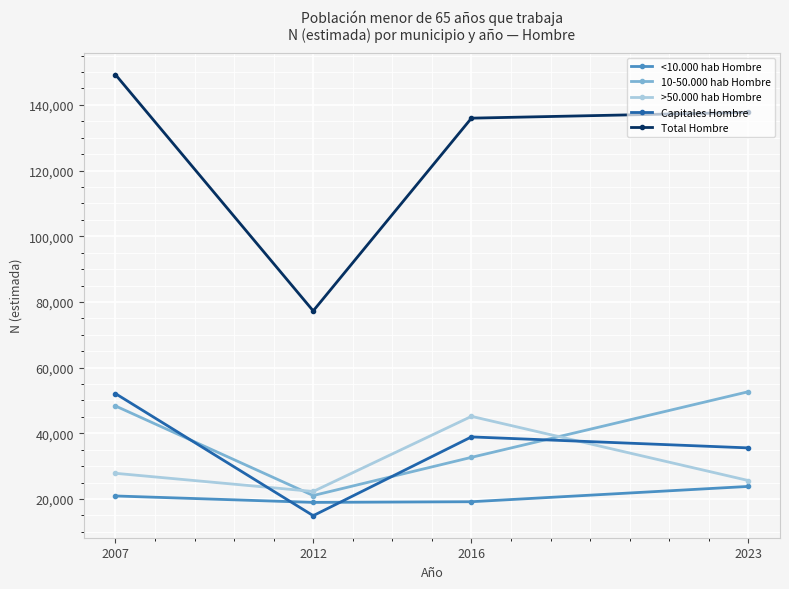

What is the highest value of the 10-50.000 hab Hombre series?

52672